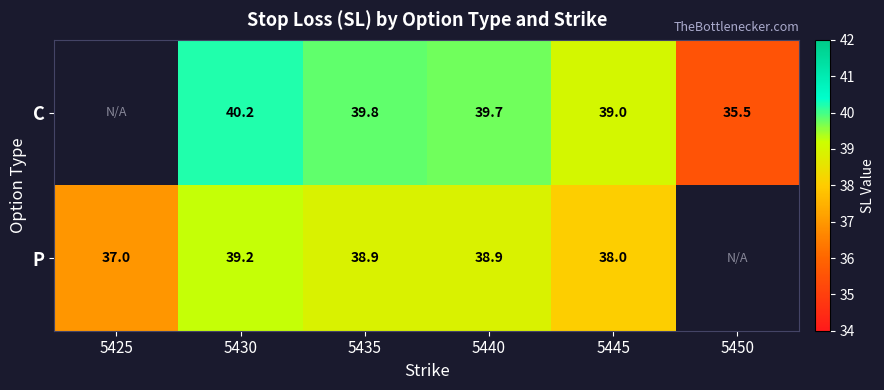

At 5445, list the series in order from smallest to largest.

P, C